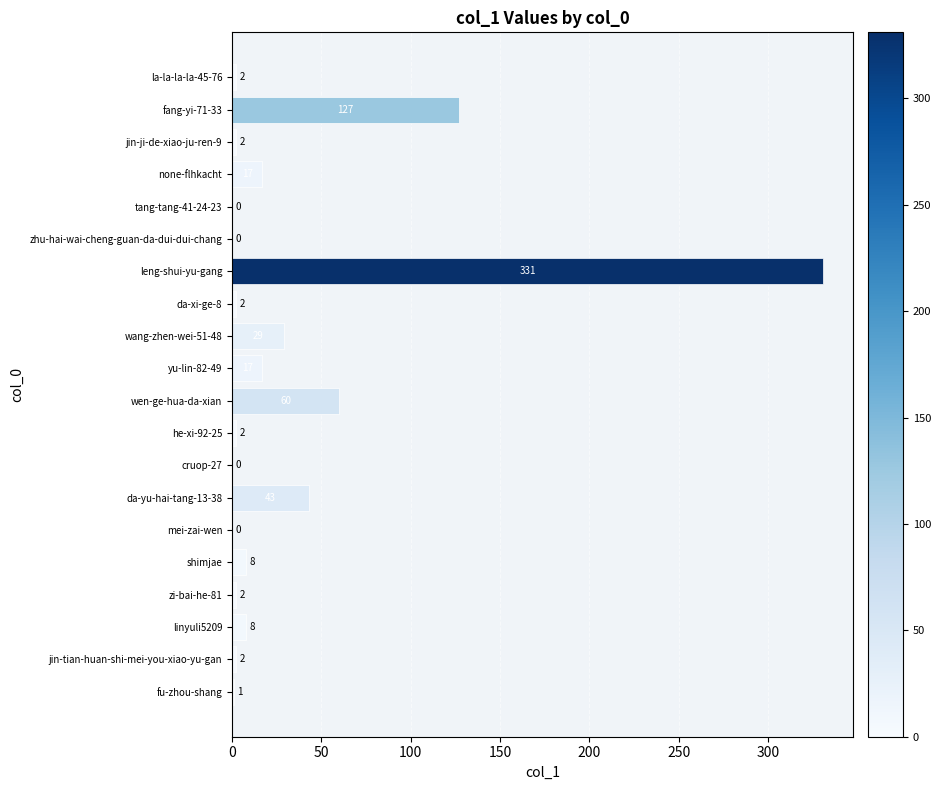

Reading top to bottom, what are all the values shown in this chart?

la-la-la-la-45-76=2	fang-yi-71-33=127	jin-ji-de-xiao-ju-ren-9=2	none-flhkacht=17	tang-tang-41-24-23=0	zhu-hai-wai-cheng-guan-da-dui-dui-chang=0	leng-shui-yu-gang=331	da-xi-ge-8=2	wang-zhen-wei-51-48=29	yu-lin-82-49=17	wen-ge-hua-da-xian=60	he-xi-92-25=2	cruop-27=0	da-yu-hai-tang-13-38=43	mei-zai-wen=0	shimjae=8	zi-bai-he-81=2	linyuli5209=8	jin-tian-huan-shi-mei-you-xiao-yu-gan=2	fu-zhou-shang=1